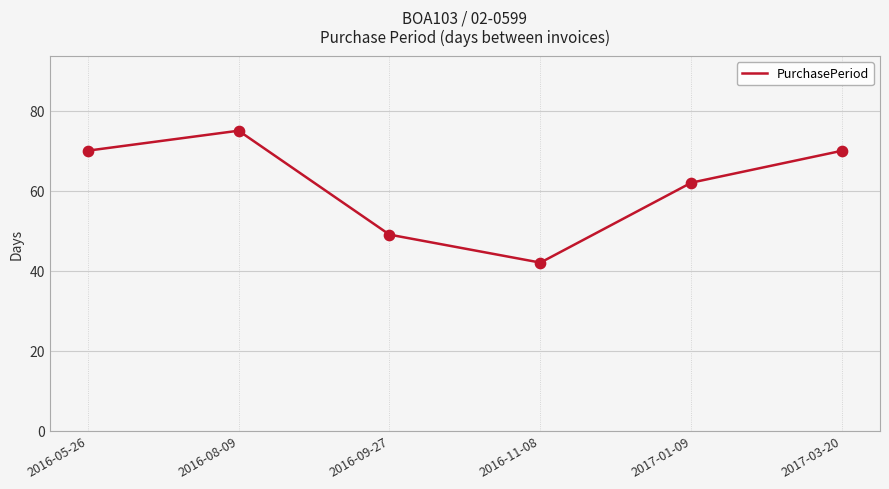

Between 2017-01-09 and 2016-05-26, which is larger?

2016-05-26